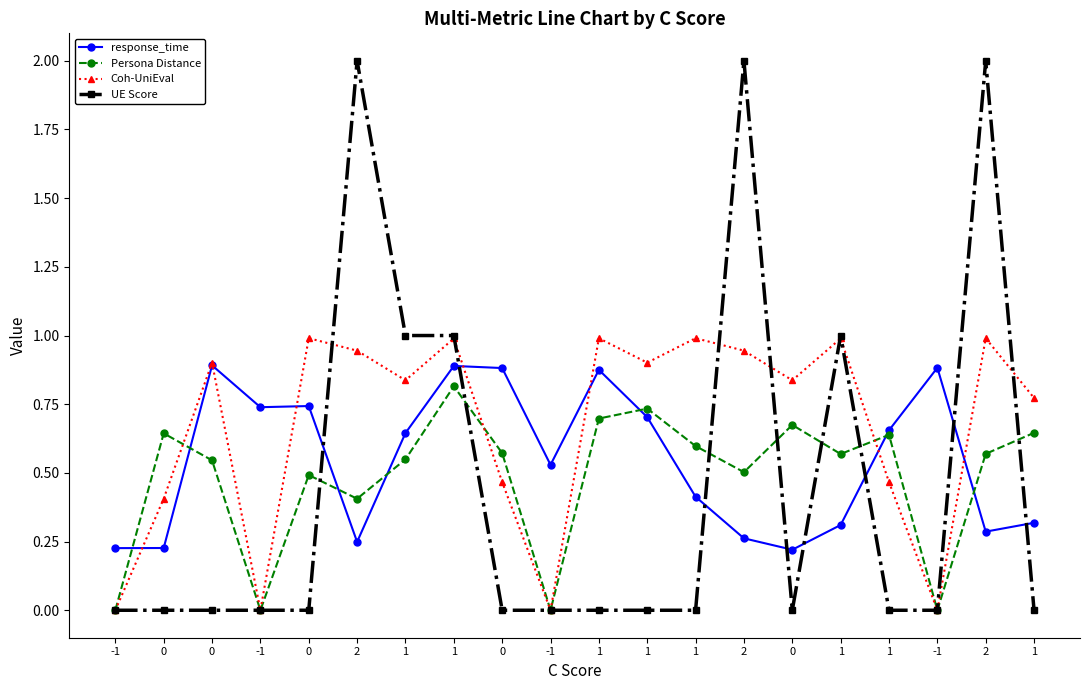

Rank the series by their maximum value, from lowest to highest.

Persona Distance, response_time, Coh-UniEval, UE Score